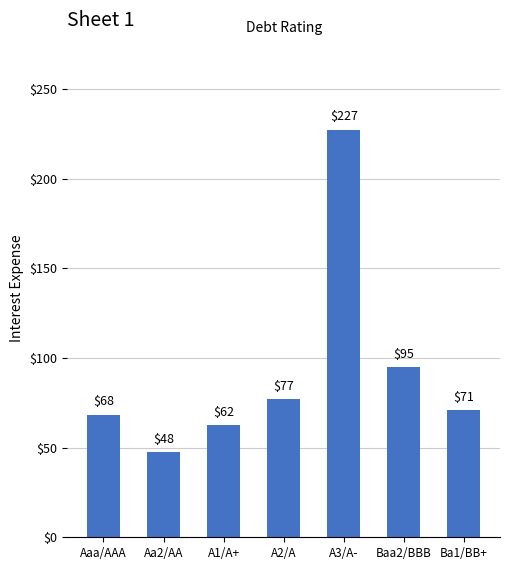

Between Baa2/BBB and A2/A, which is larger?

Baa2/BBB